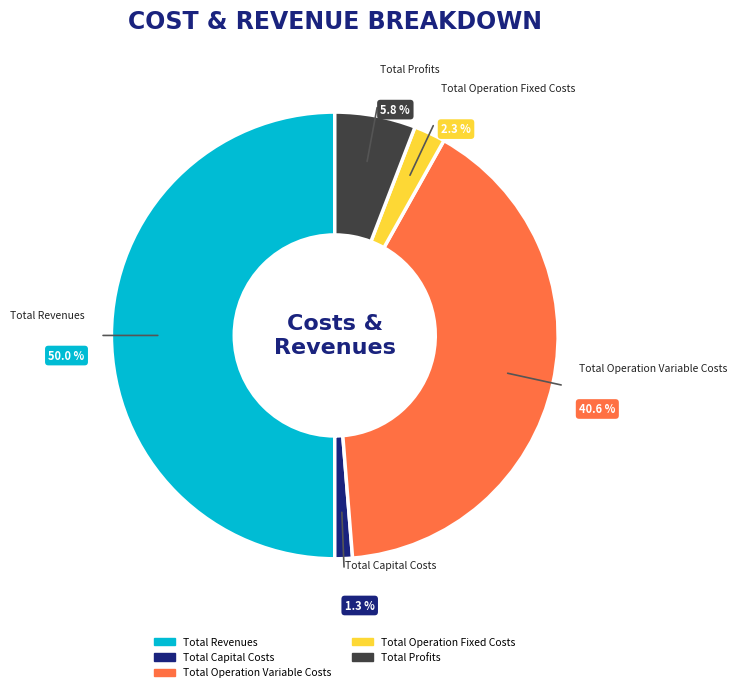

True or false: Total Operation Fixed Costs accounts for 2% of the total.

True